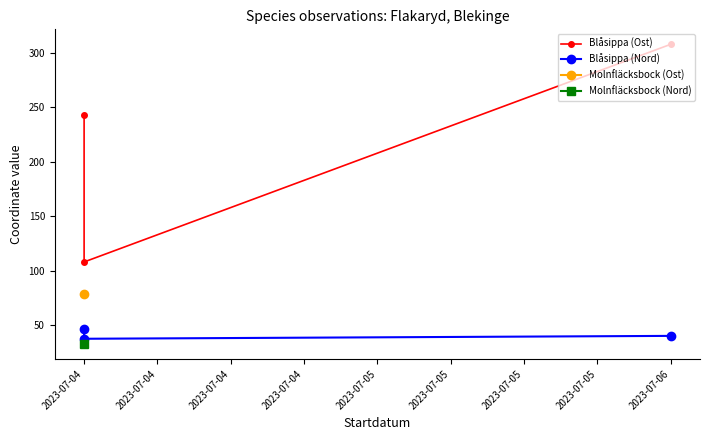

What is the highest value of the Blåsippa (Ost) series?

307.9